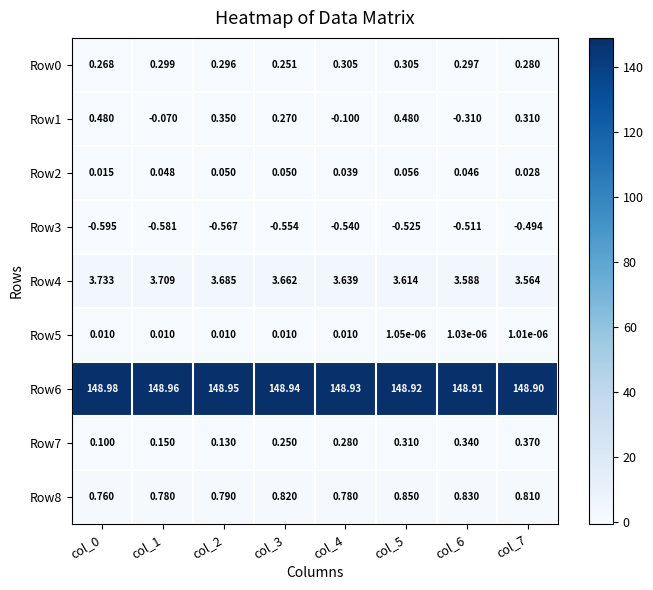

Is the value of Row3 at col_4 greater than the value of Row1 at col_2?

No